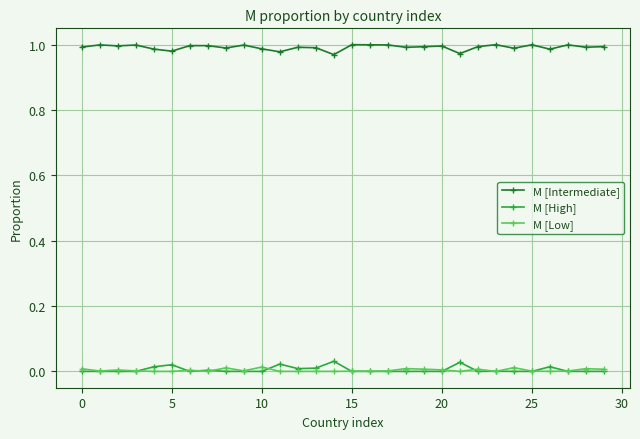

Does the chart have visible grid lines?

Yes